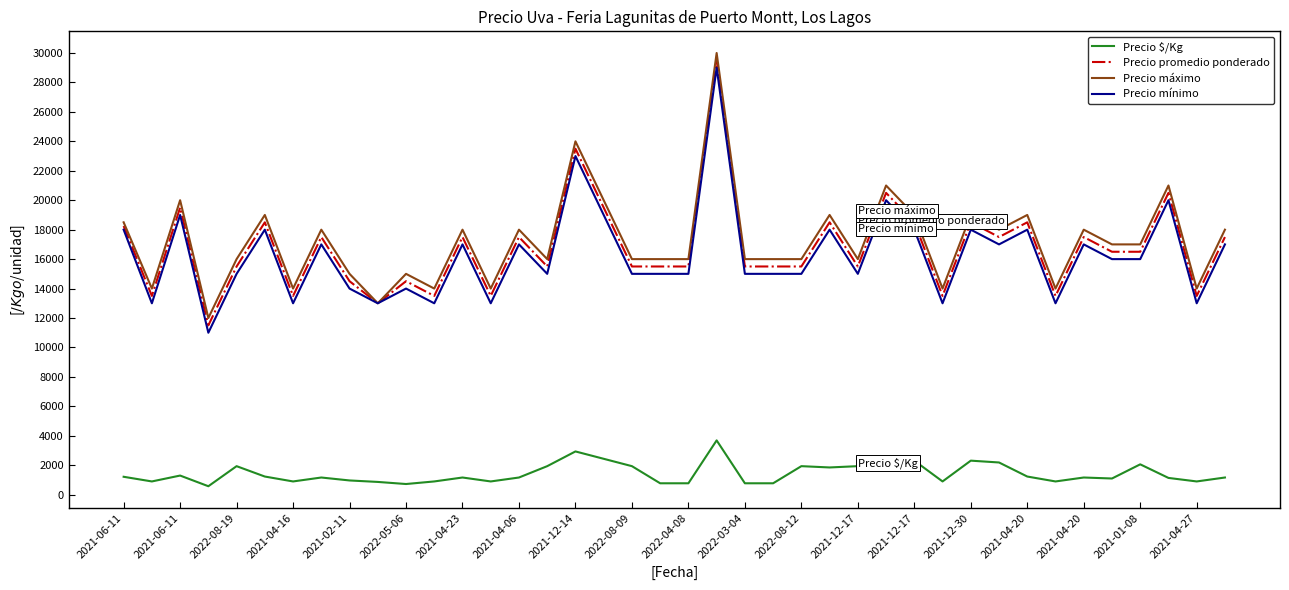

True or false: Precio máximo and Precio $/Kg intersect in this chart.

False